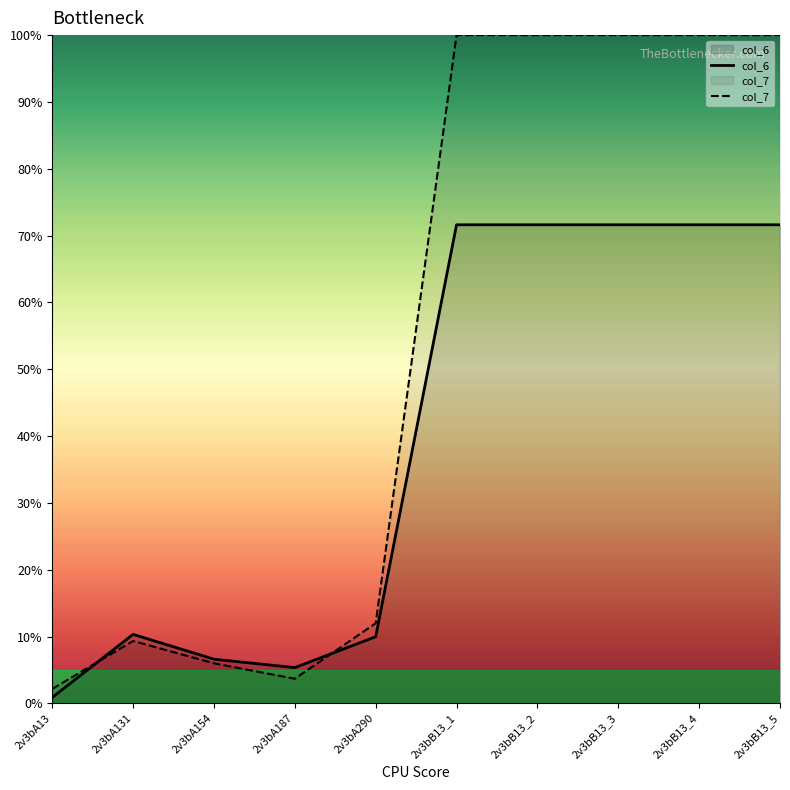

True or false: col_6 and col_7 intersect in this chart.

True